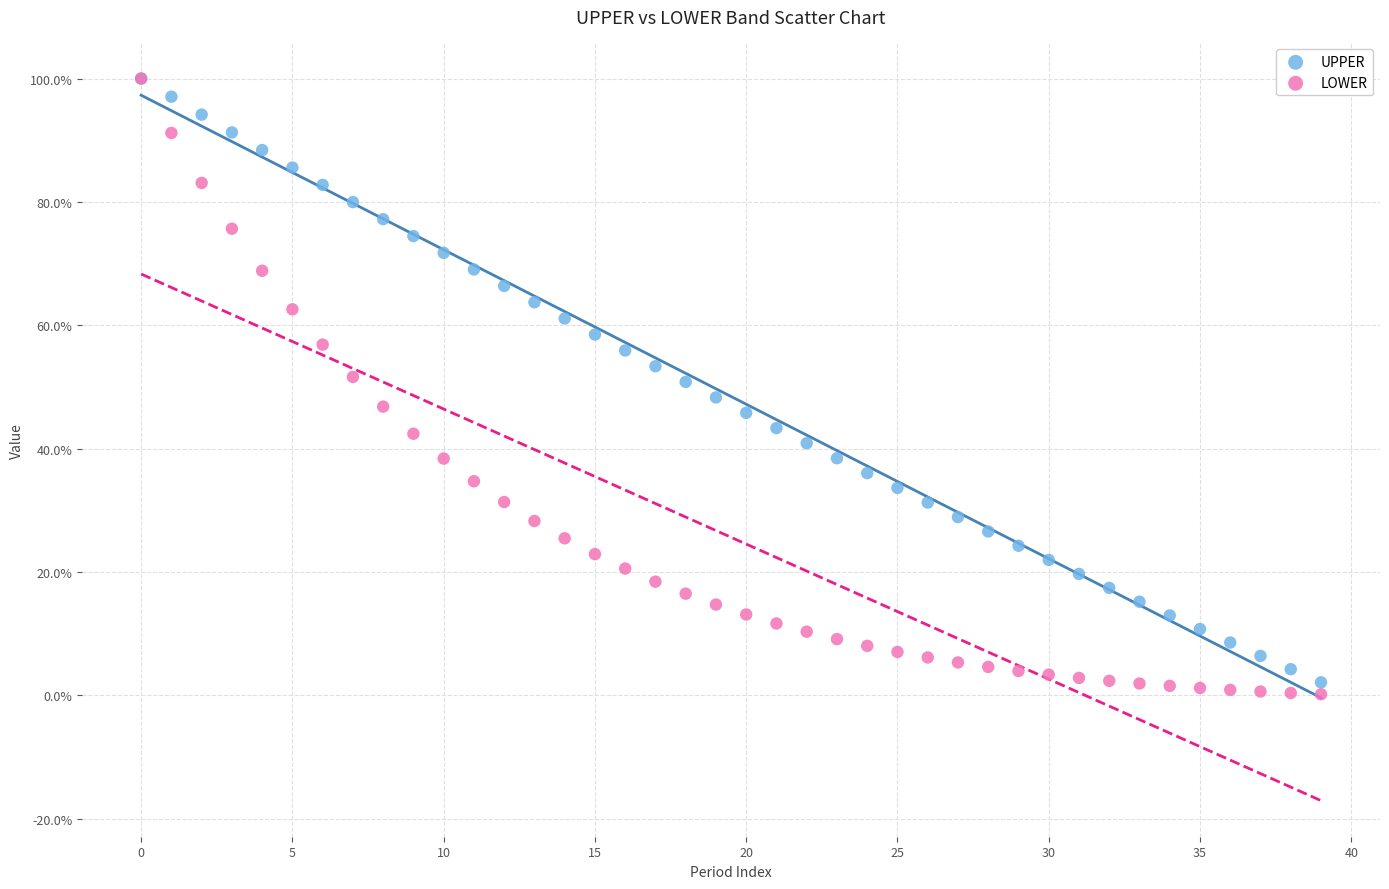

What are all the series names shown in the legend?

UPPER, LOWER